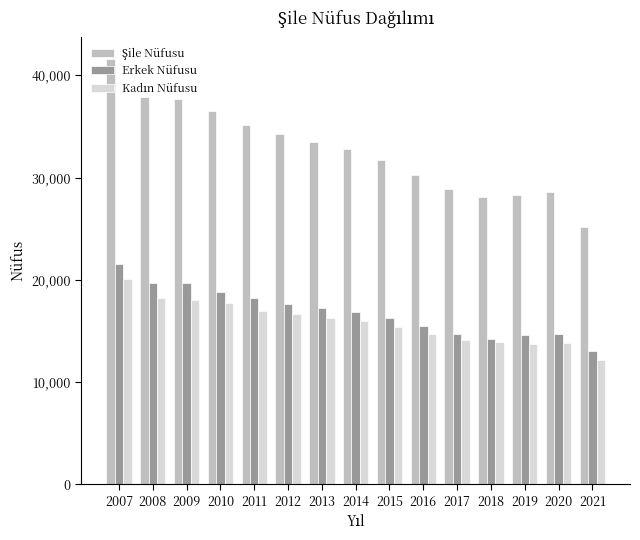

The value of Erkek Nüfusu at 2013 is 6345. True or false?

False